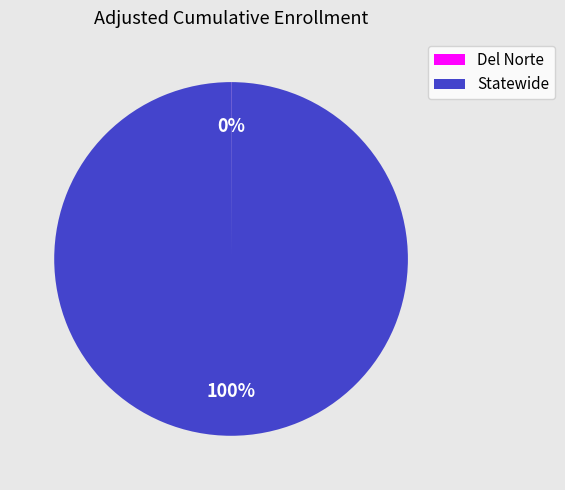

Which slice is the largest?

Statewide